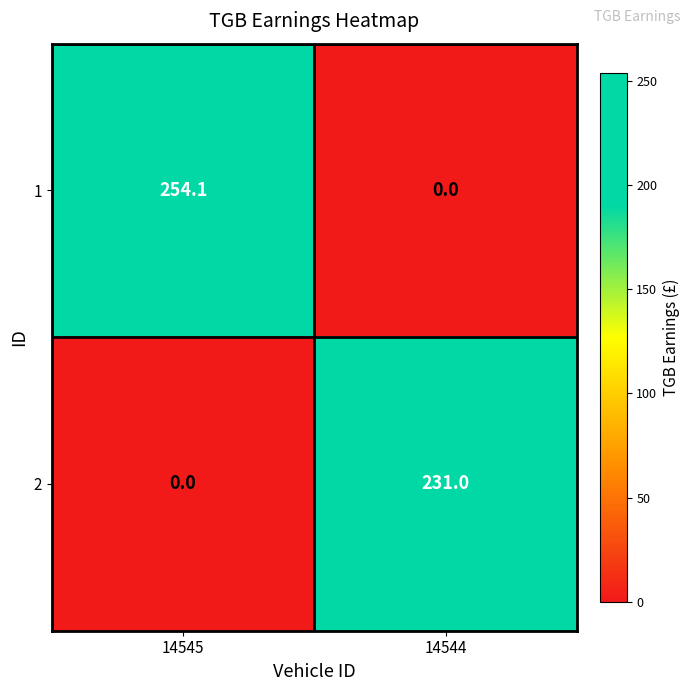

What is the difference between the 1 values at 14544 and 14545?

254.1